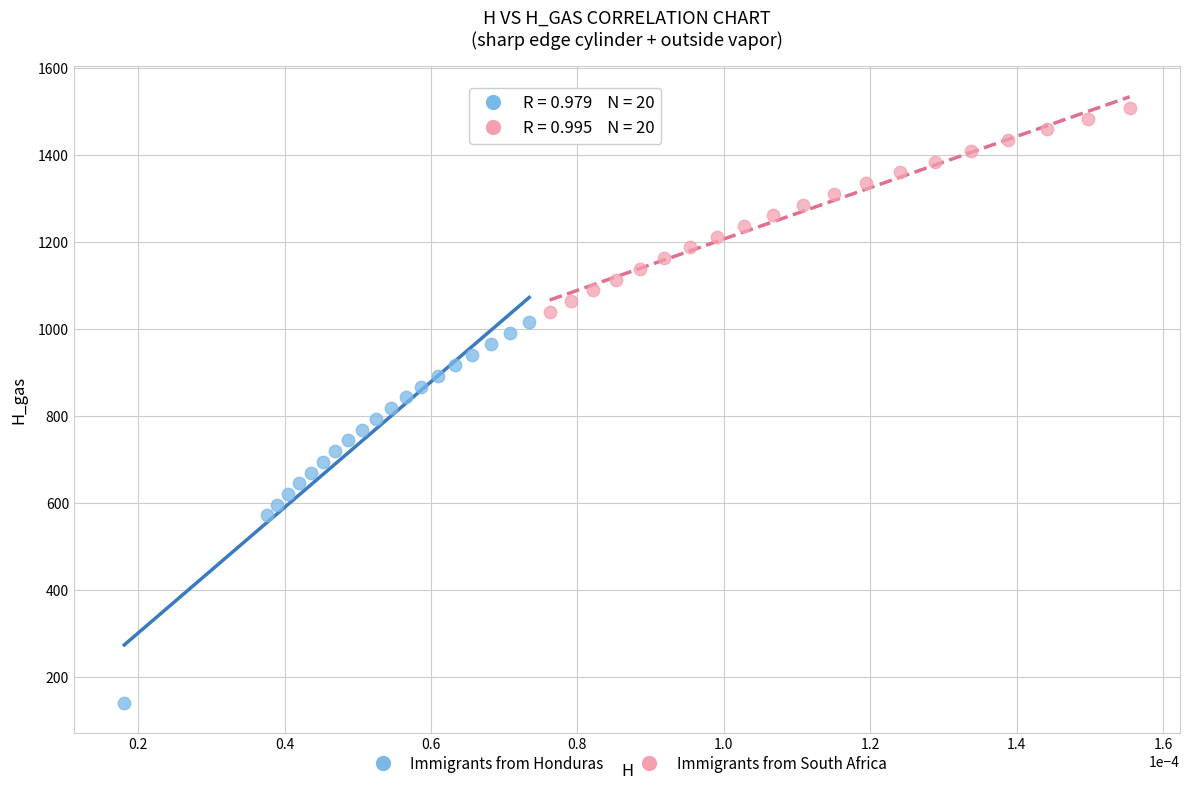

Which series reaches the maximum Y coordinate?

Immigrants from South Africa